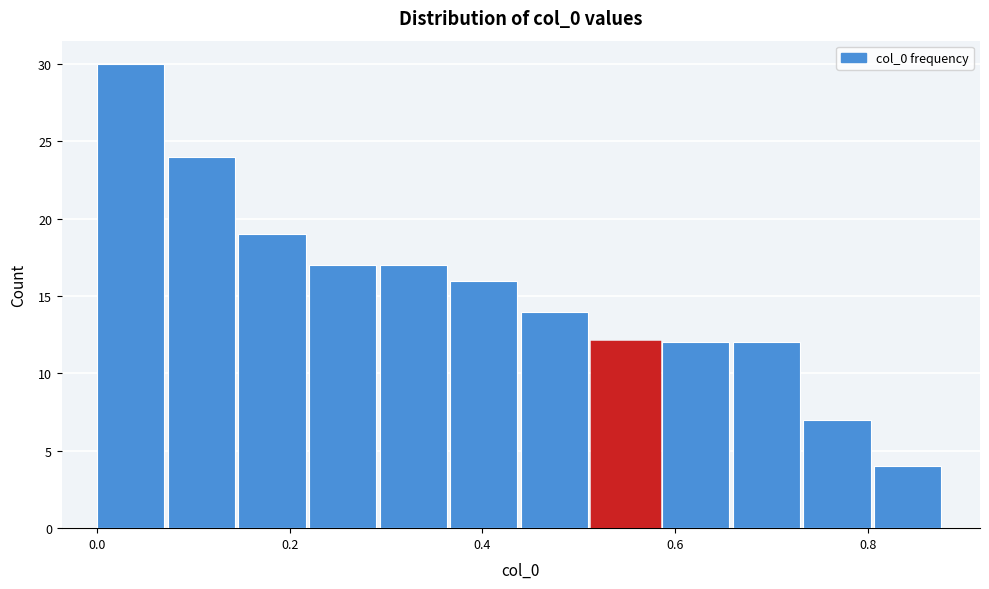

Read against the x-axis, roughly where is the centre of the tallest bar?

0.04